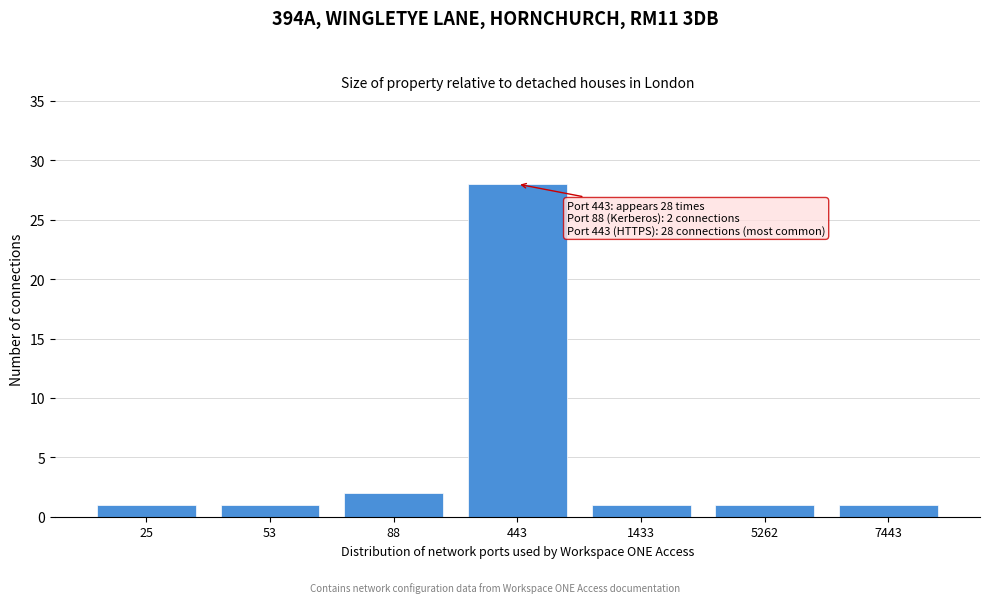

Reading right to left, what are all the values shown in this chart?

7443=1	5262=1	1433=1	443=28	88=2	53=1	25=1